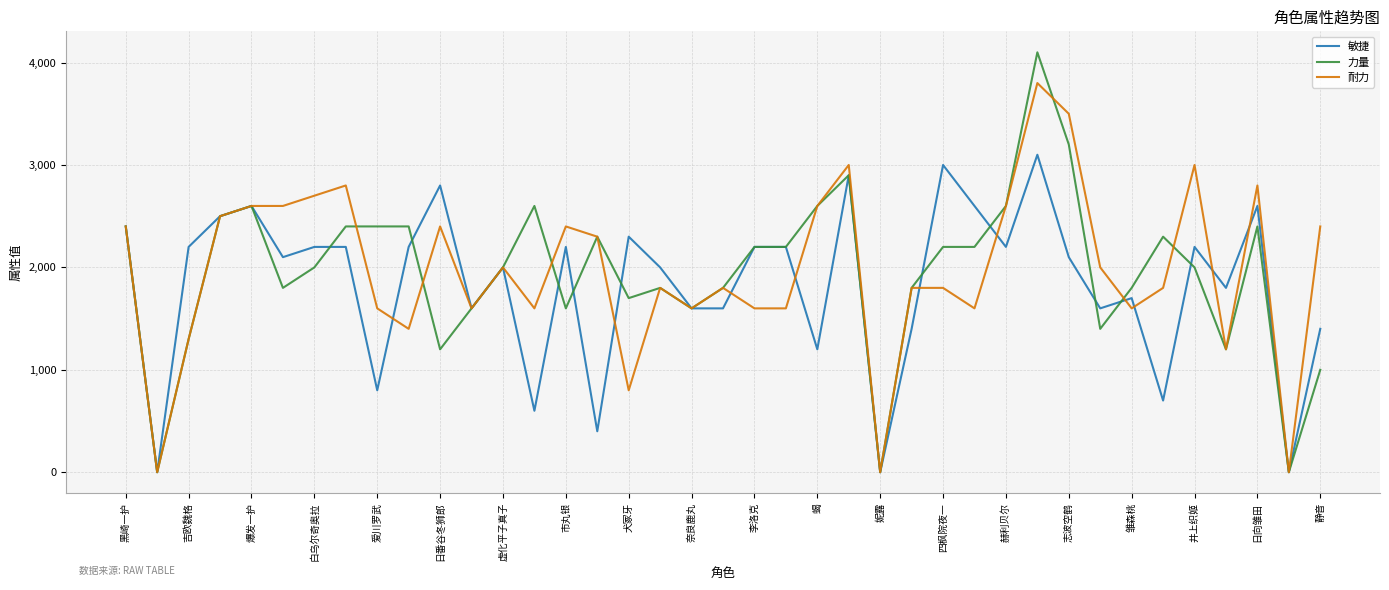

At how many categories does at least one series exceed 335?

36